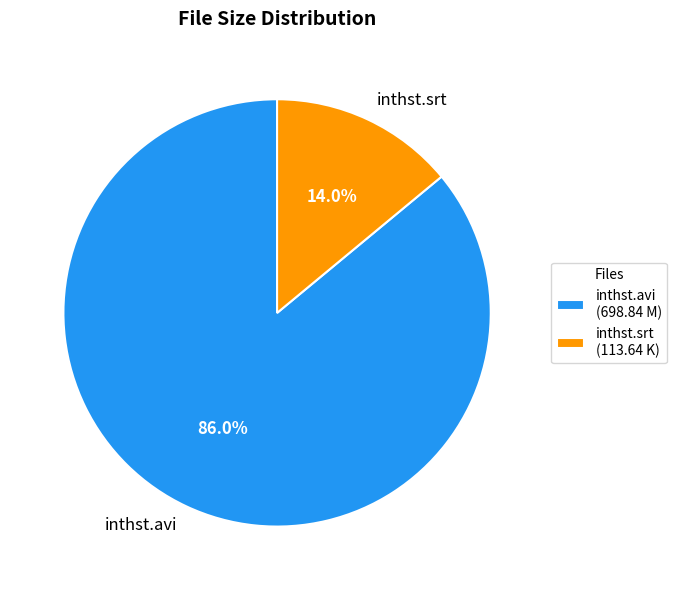

Which category has the biggest portion of the pie?

inthst.avi